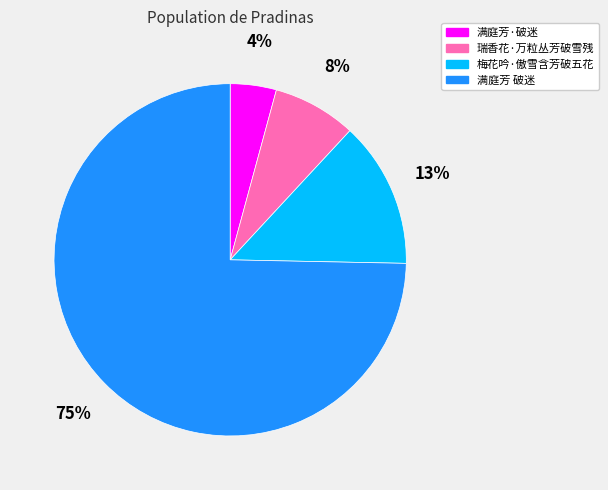

Do 满庭芳 破迷 and 梅花吟·傲雪含芳破五花 together represent more than half of the pie?

Yes